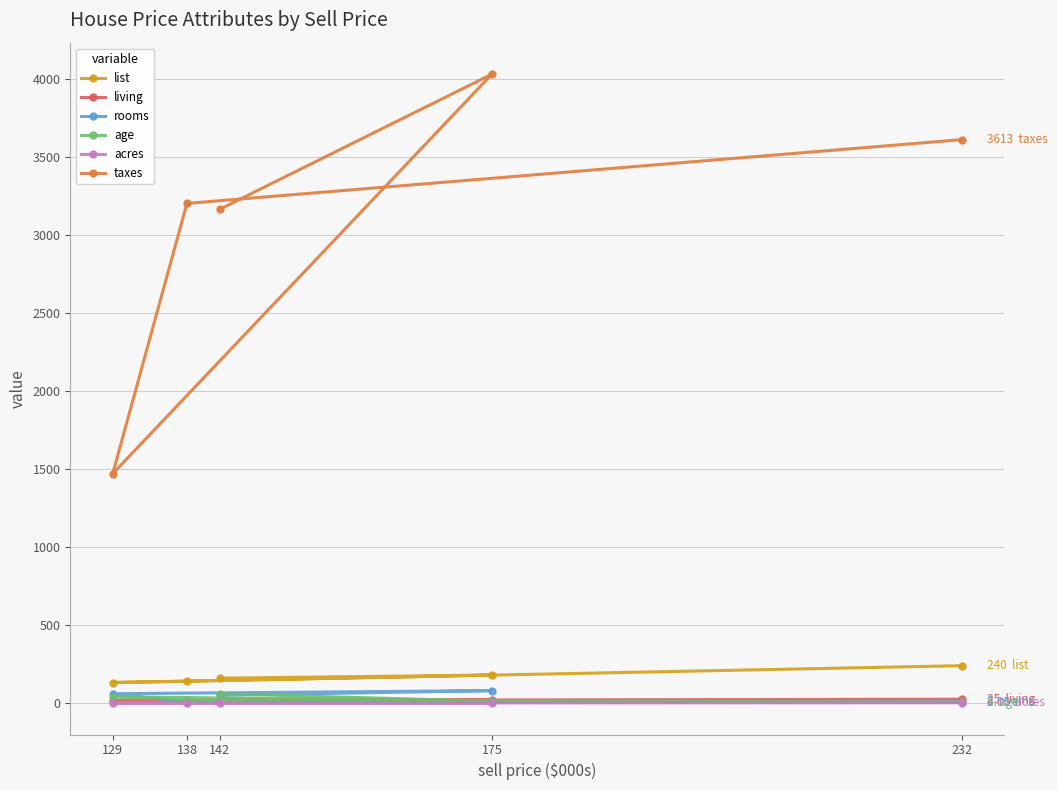

Which series has the largest total across all categories?

taxes